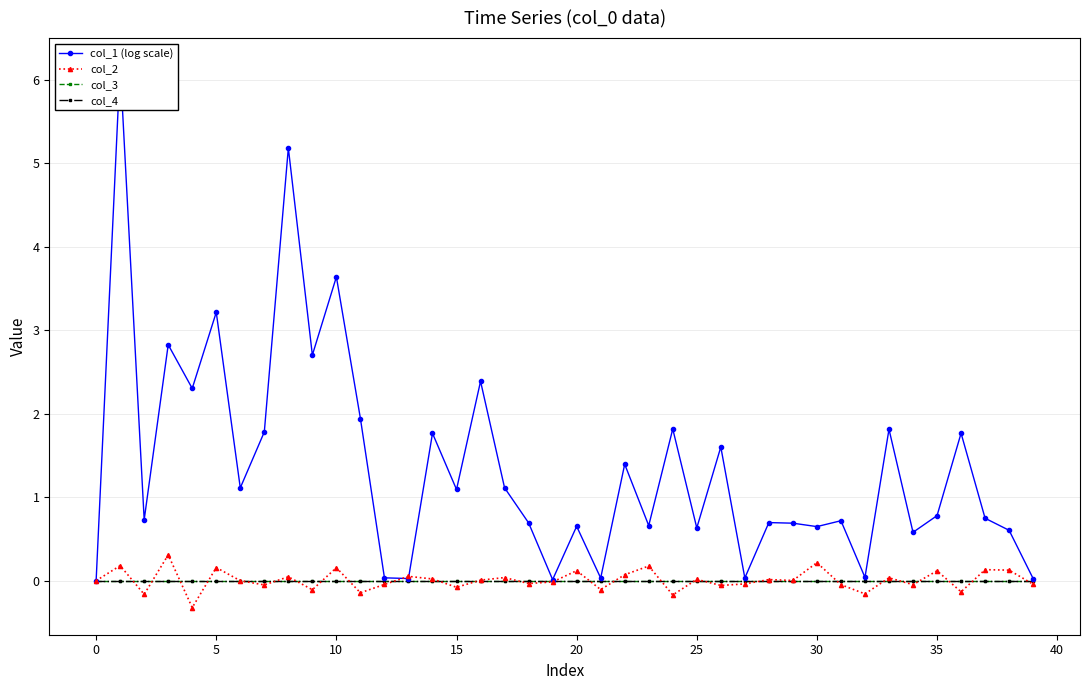

What is the difference between the second highest and minimum values in the col_2 series?

0.5